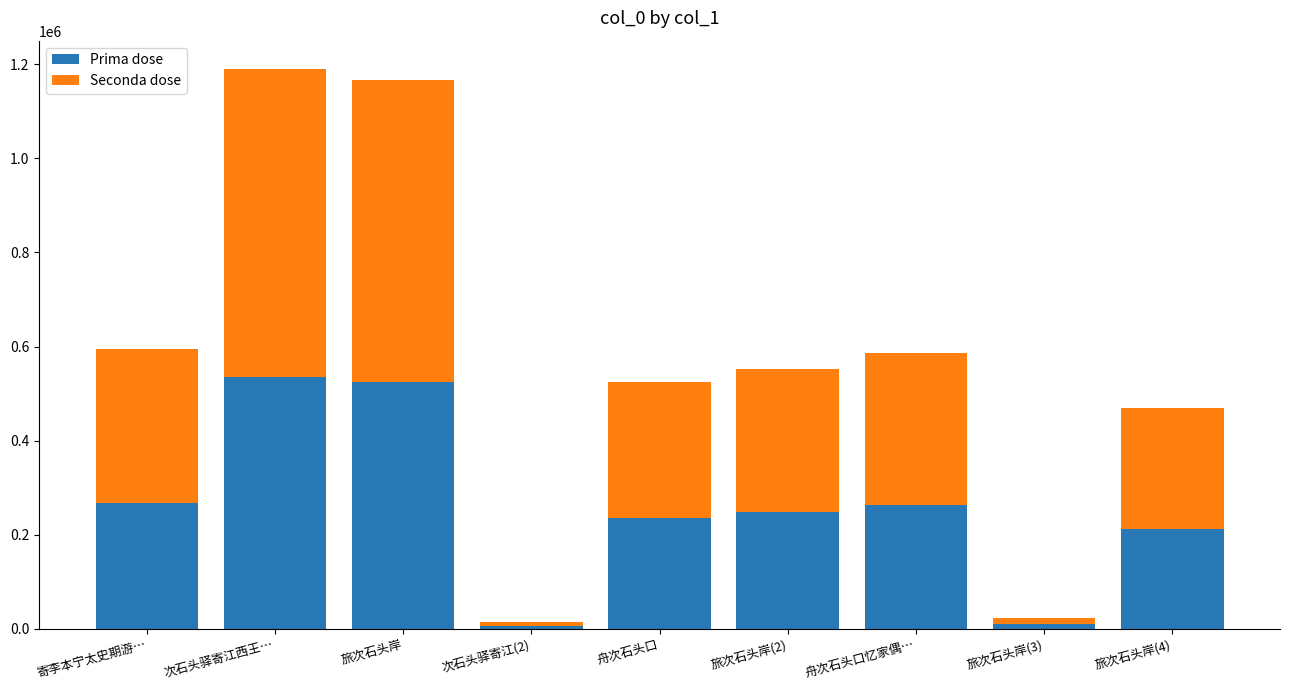

What is the difference between the second highest and second lowest values in the Prima dose series?

514707.3